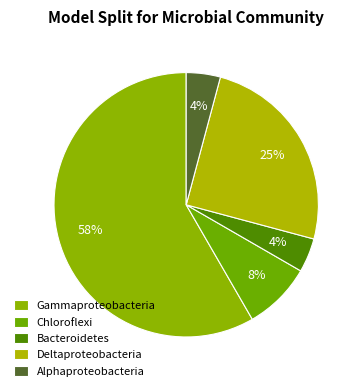

What percentage is the Deltaproteobacteria slice, to the nearest percent?

25%